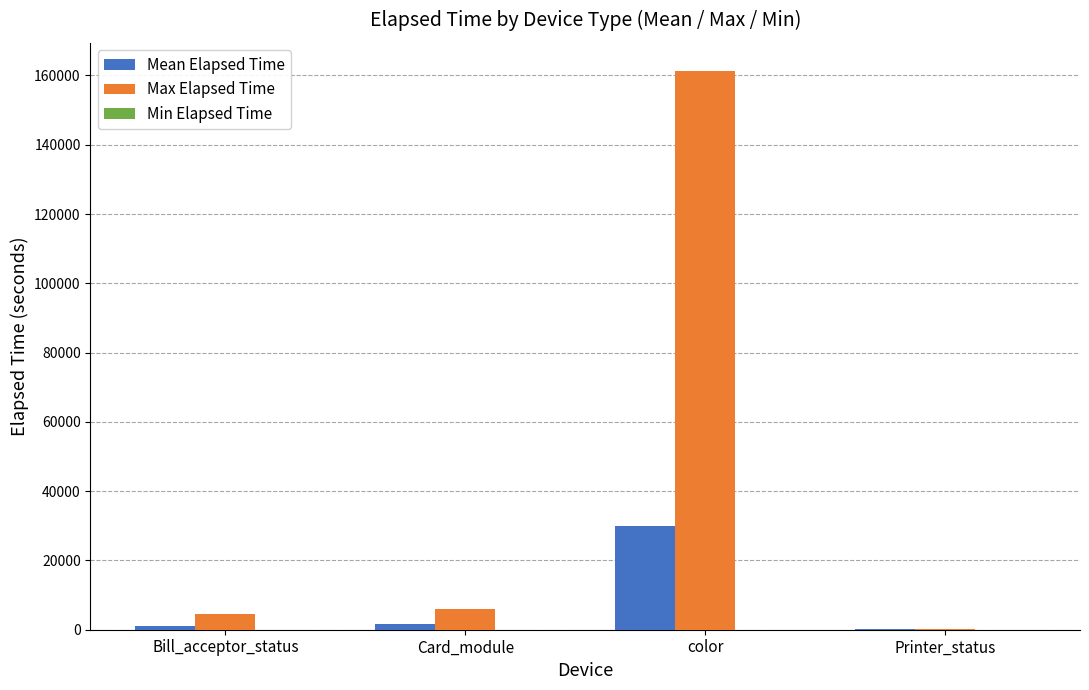

What is the average value of the Mean Elapsed Time series?

8145.9